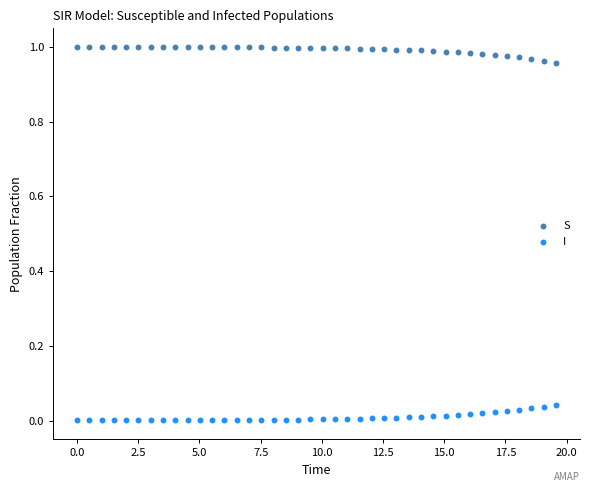

What are all the series names shown in the legend?

S, I